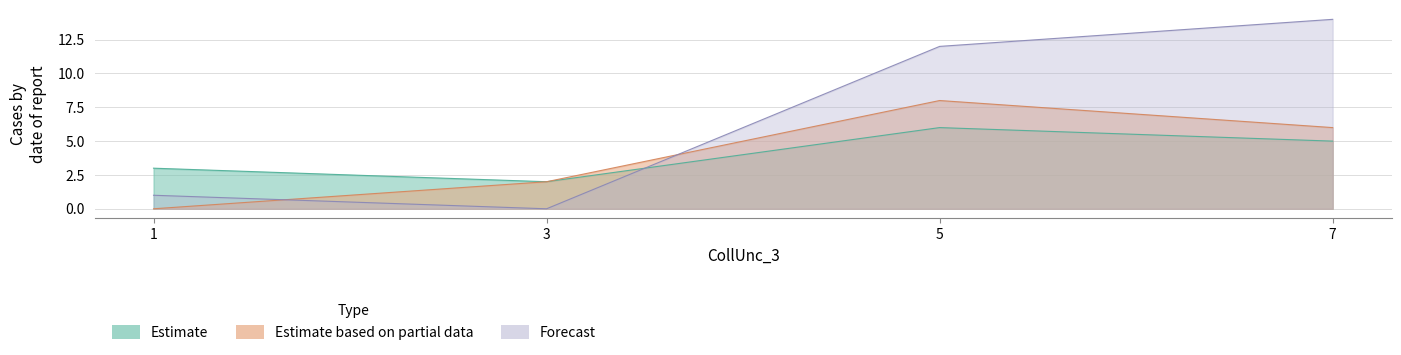

At which label is Estimate based on partial data closest to 4?

3